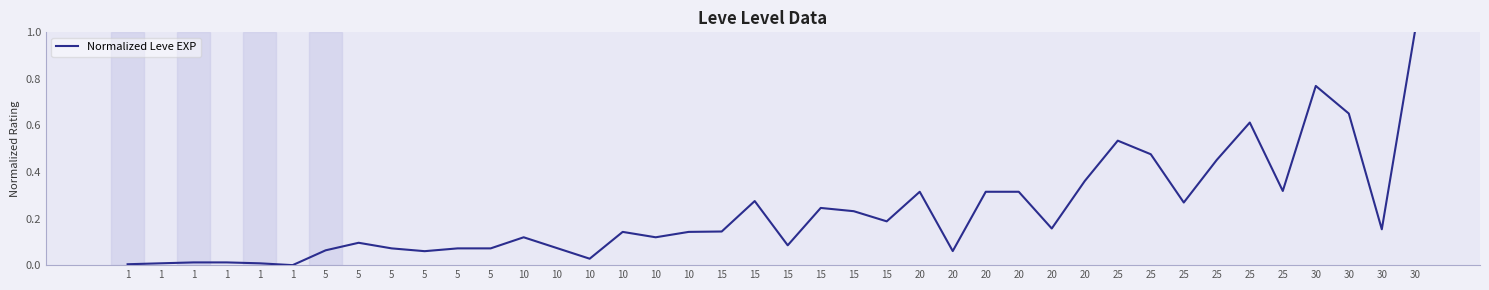

What is the difference between the maximum and minimum values?

1.0